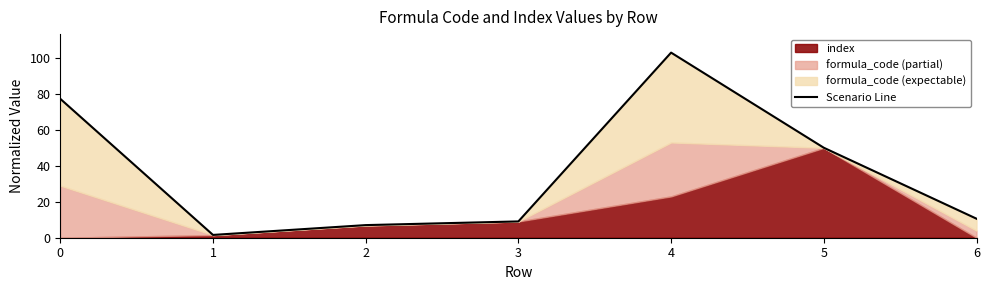

What is the maximum value shown in the chart?

103.0